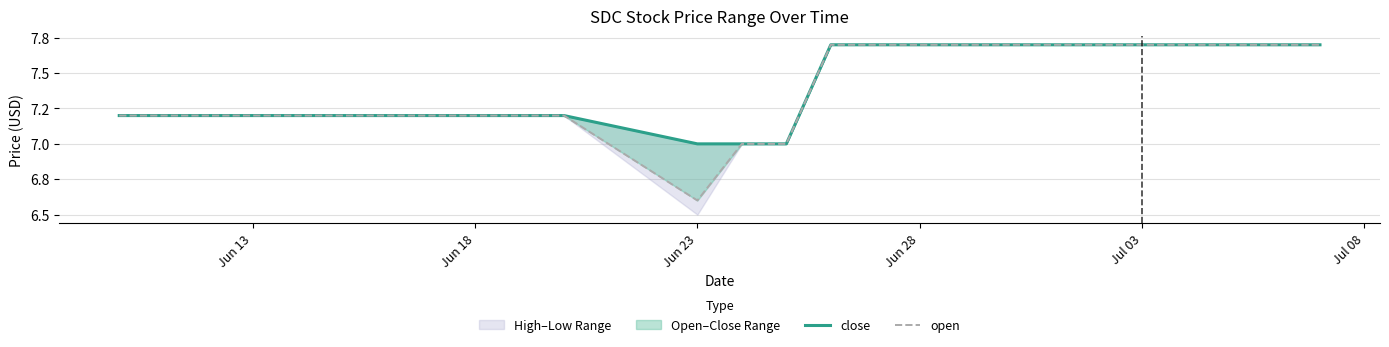

Reading right to left, transcribe all the data shown in this chart.

close: 7.7	7.7	7.7	7.7	7.7	7.7	7.7	7.7	7.0	7.0	7.0	7.2	7.2	7.2	7.2	7.2	7.2	7.2	7.2	7.2
open: 7.7	7.7	7.7	7.7	7.7	7.7	7.7	7.7	7.0	7.0	6.6	7.2	7.2	7.2	7.2	7.2	7.2	7.2	7.2	7.2